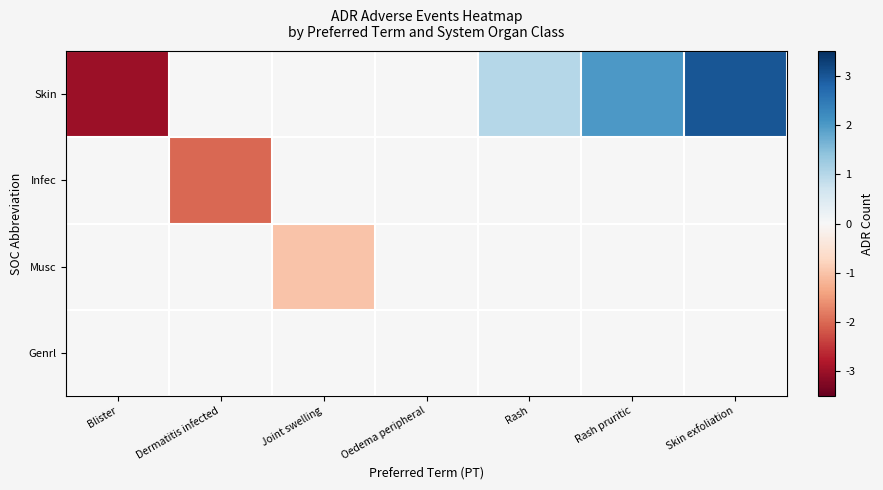

Rank the series by their maximum value, from highest to lowest.

Skin, Infec, Musc, Genrl